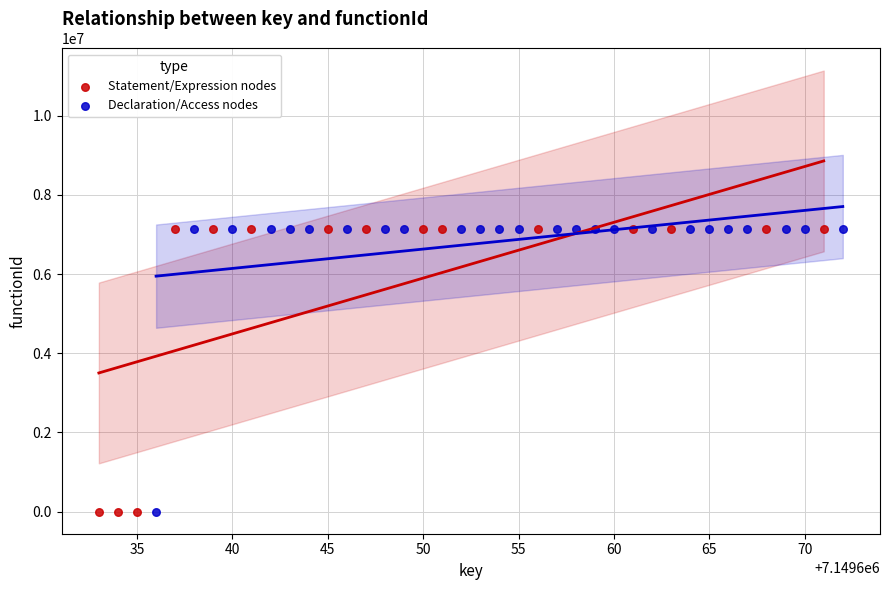

What are all the series names shown in the legend?

Statement/Expression nodes, Declaration/Access nodes